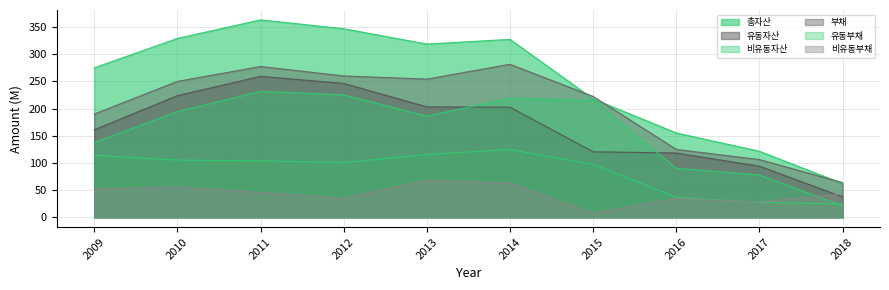

In 유동자산, how many points are higher than both neighbors (excluding endpoints)?

1